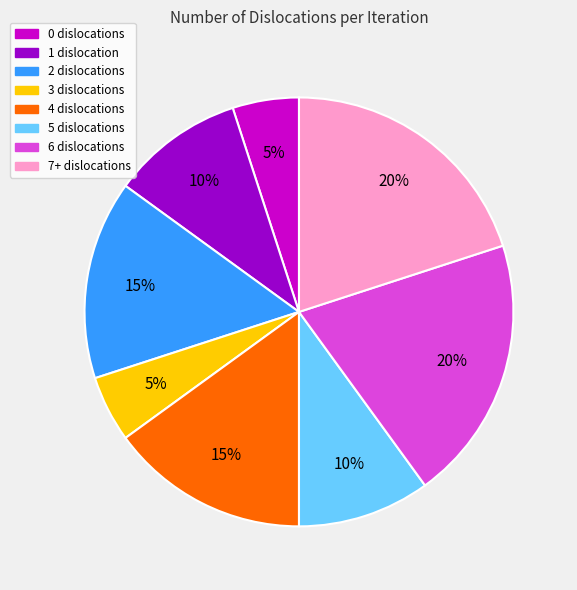

Count the number of slices in the pie.

8